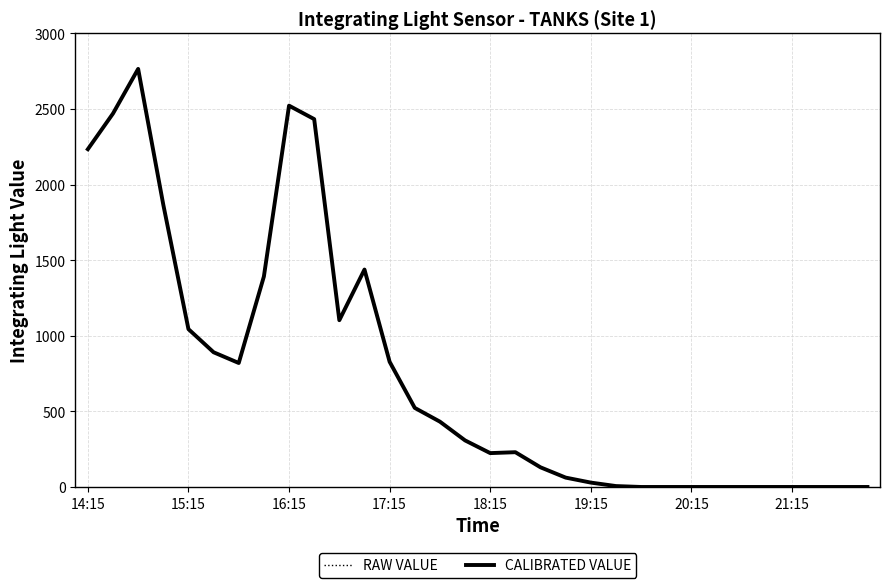

Is this an area chart (filled region under the line)?

No